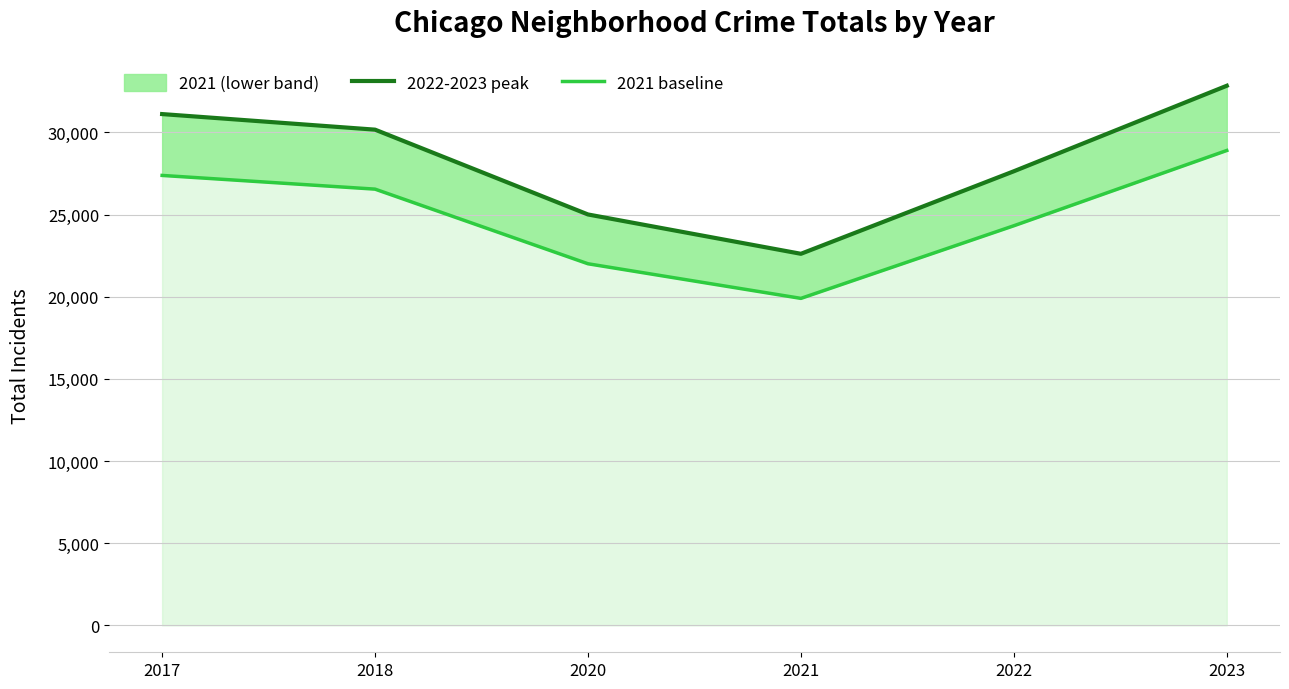

Is the value of 2021 baseline at 2020 greater than the value of 2022-2023 peak at 2021?

No